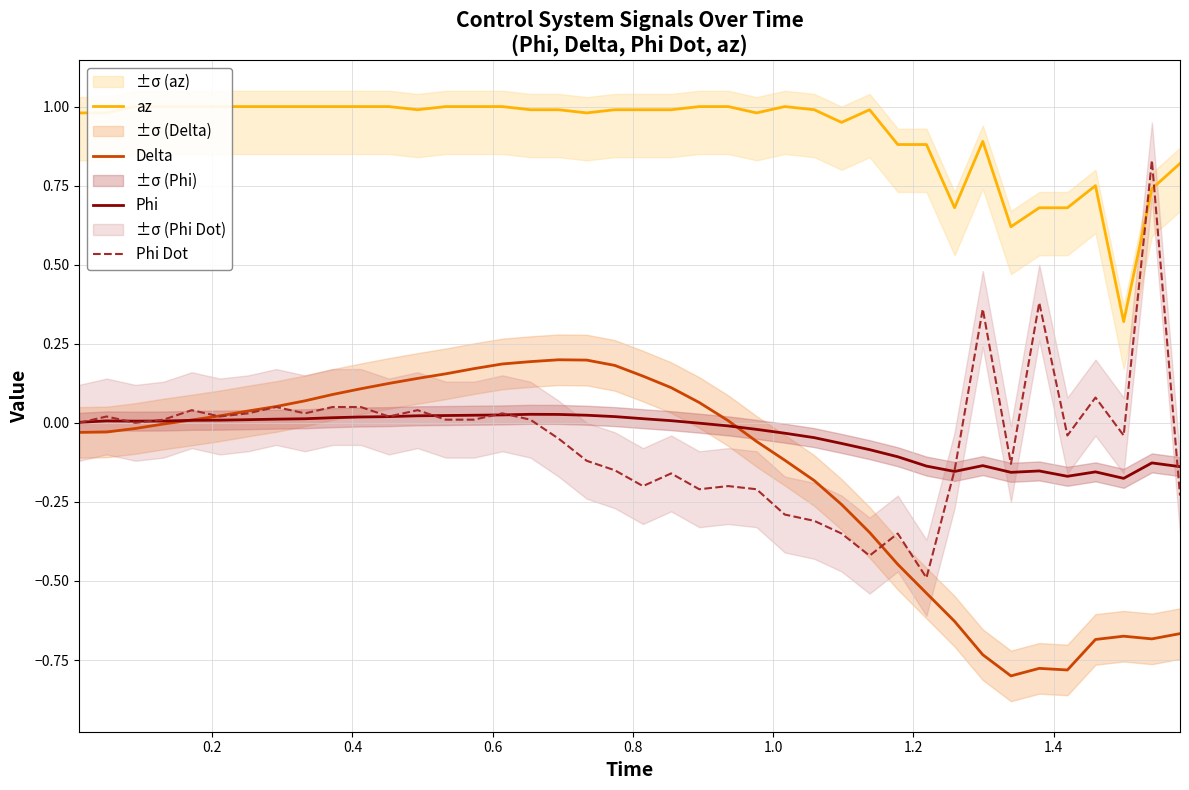

Which series ends up on top after the final intersection of Phi and Phi Dot?

Phi